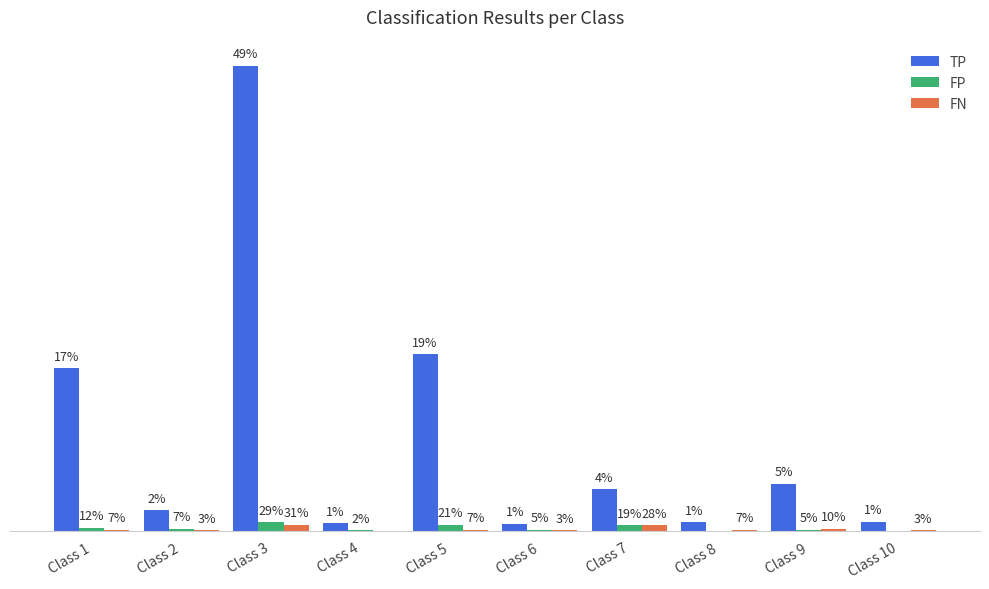

Which series changed the most between Class 1 and Class 7?

TP